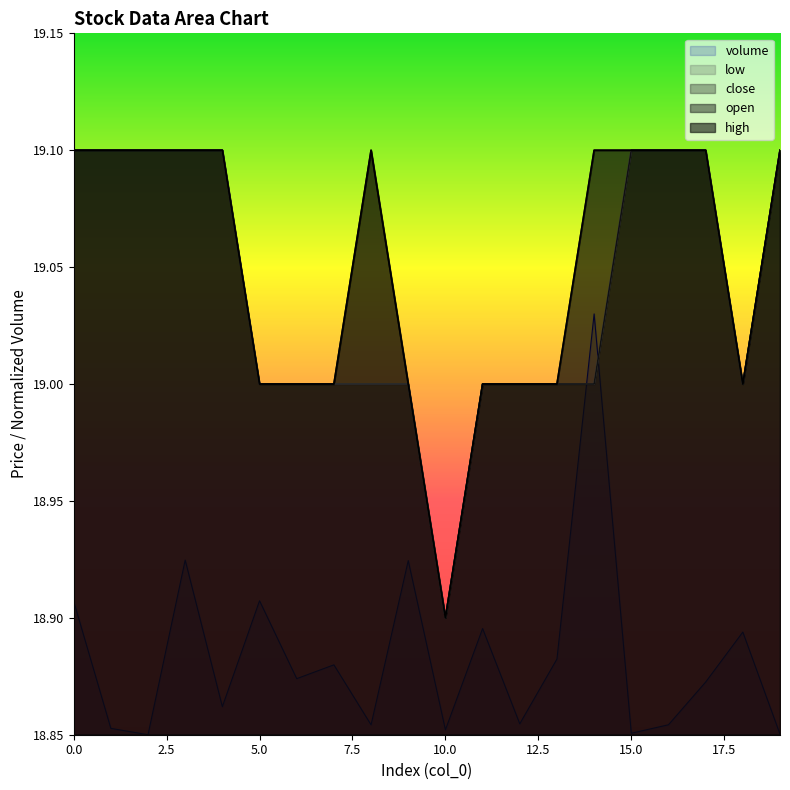

True or false: close has a value of 4.4 at 18.

False